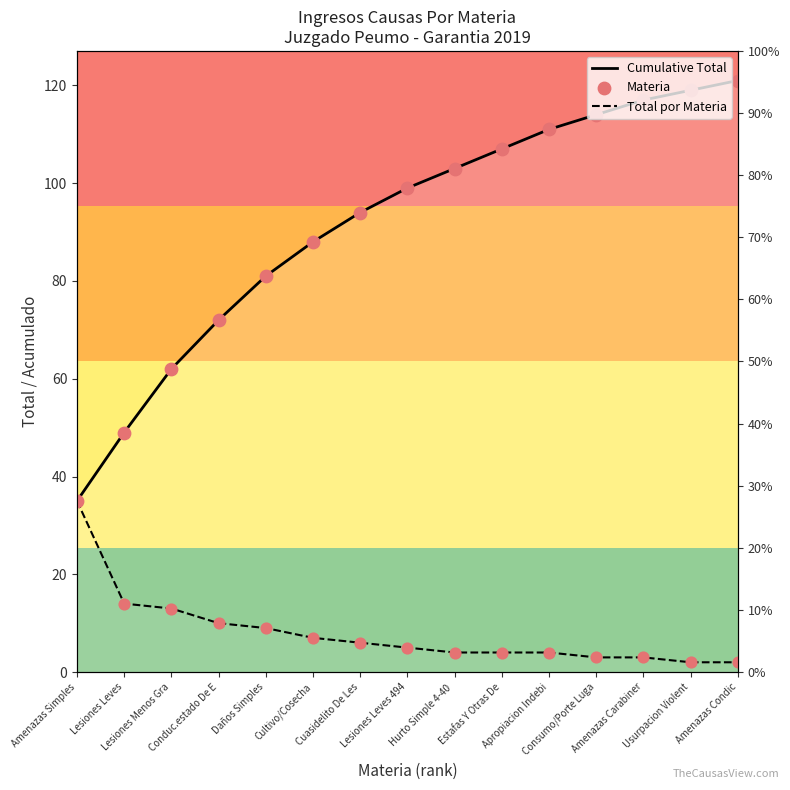

What is the total value across all series at Cultivo/Cosecha?

183